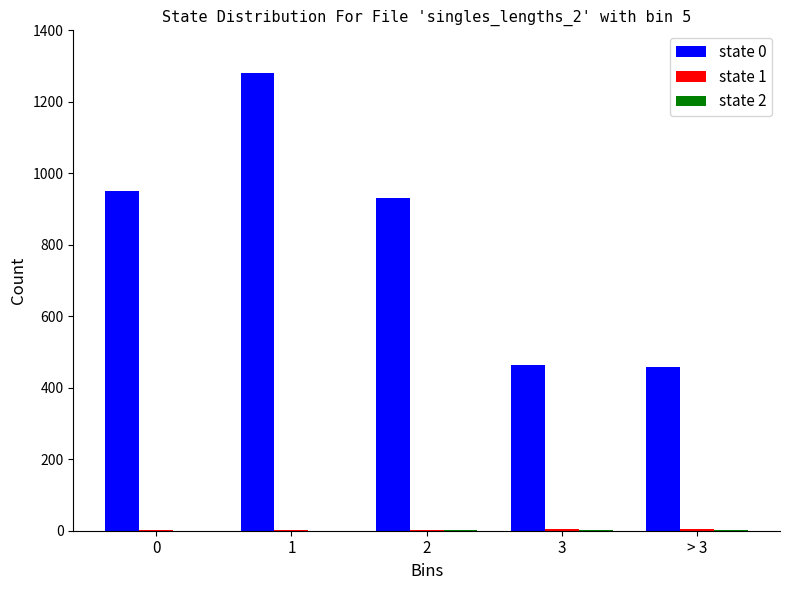

How many state 1 values are between 2 and 4?

3